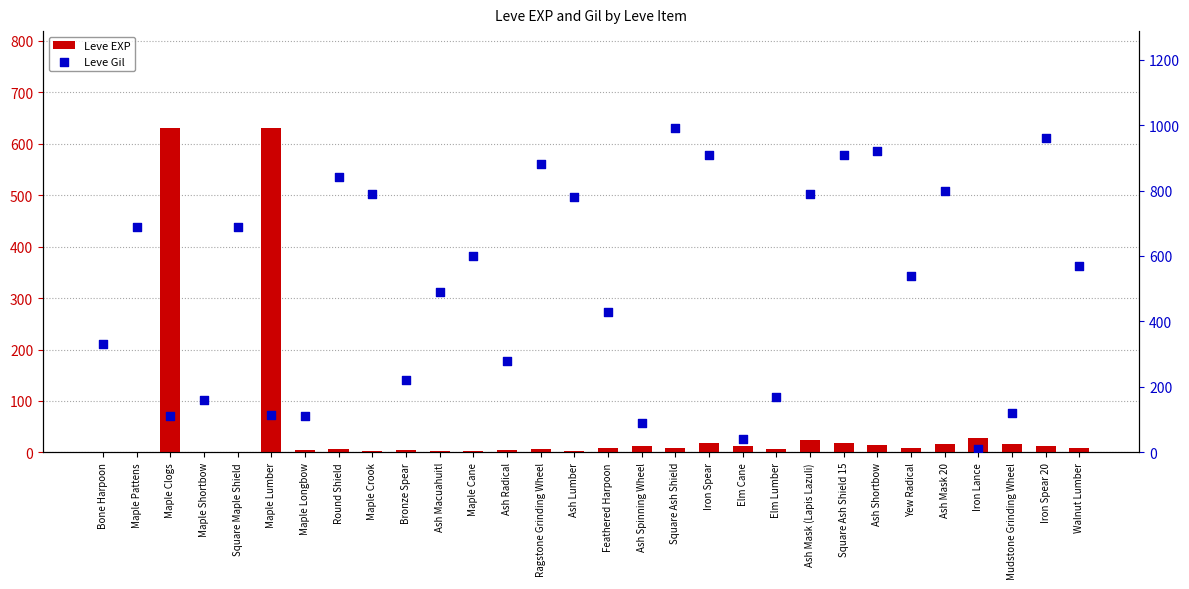

At which category is the sum across all series the highest?

Square Ash Shield